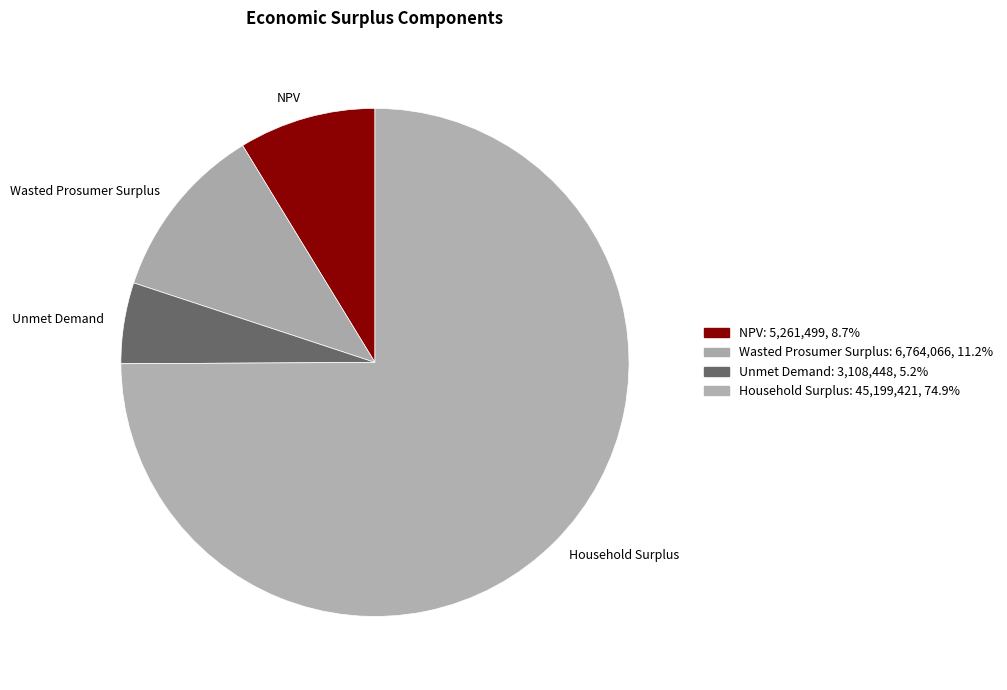

How many slices are in this pie chart?

4